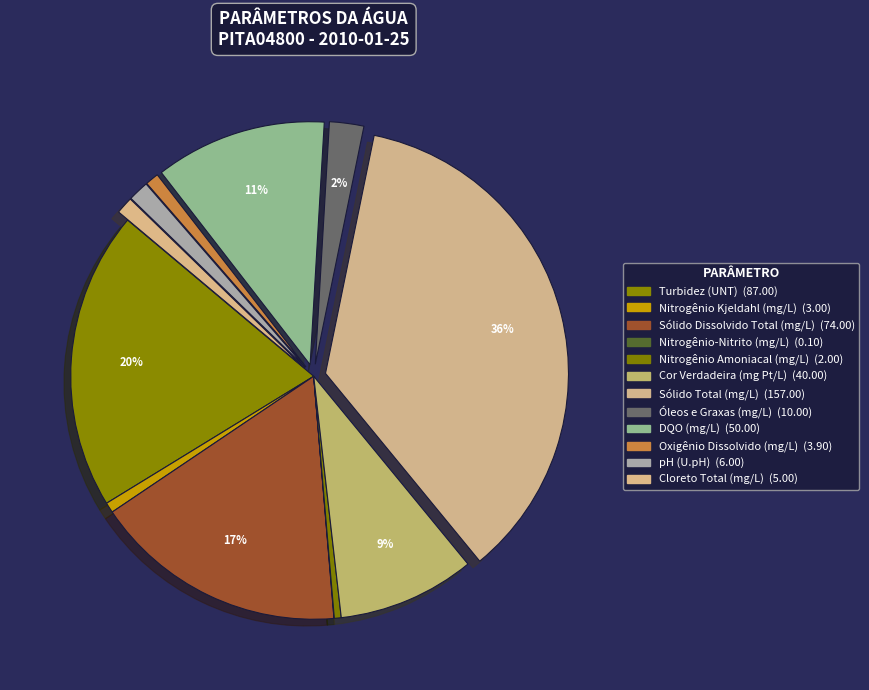

Do Óleos e Graxas (mg/L) and Sólido Total (mg/L) together represent more than half of the pie?

No